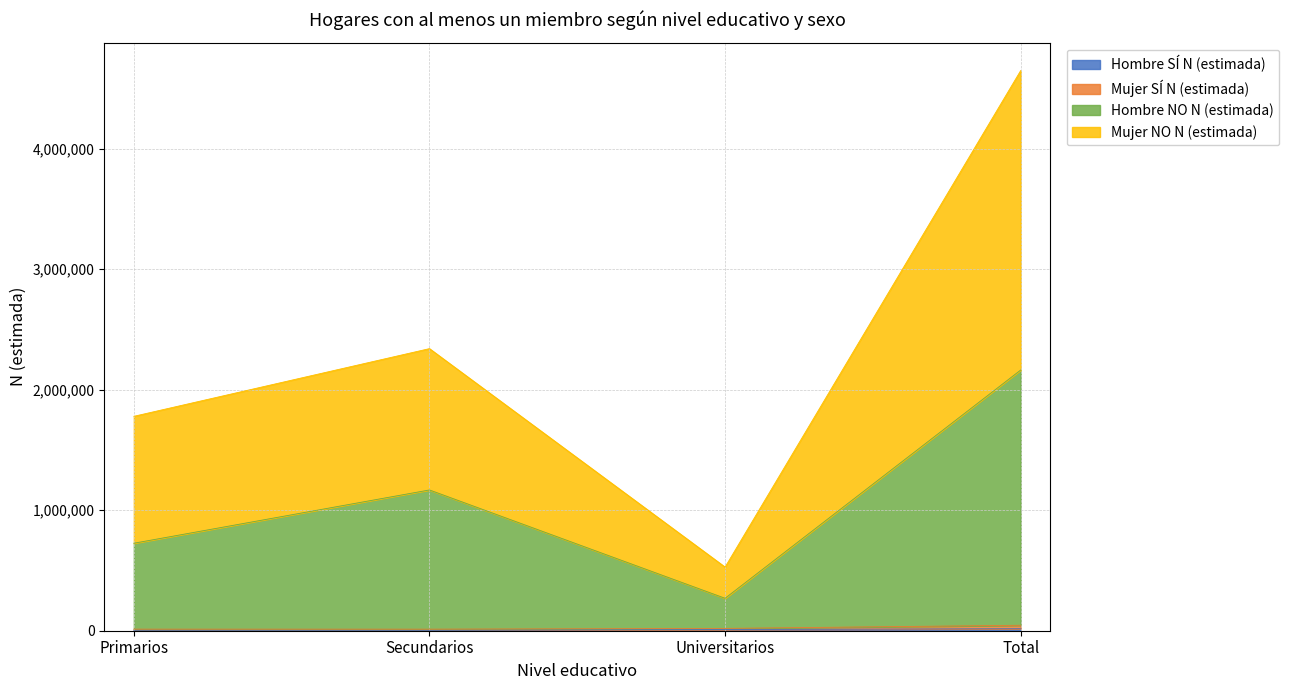

True or false: Hombre NO N (estimada) has more than 0 points higher than both neighbors.

True